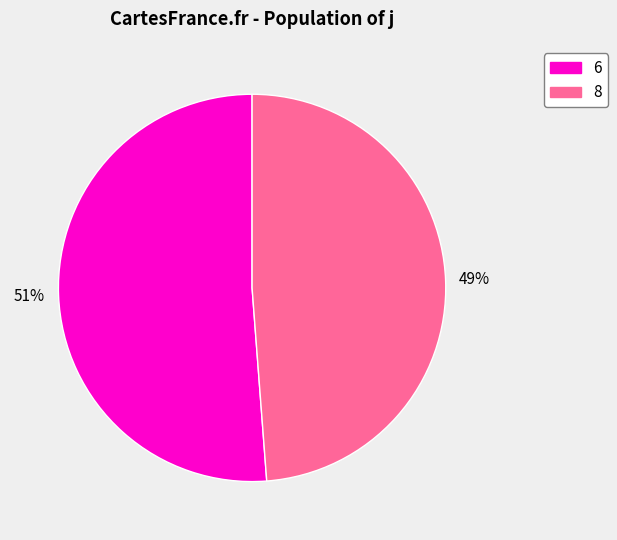

Which category has the biggest portion of the pie?

6